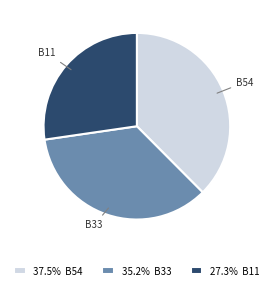

What is the ratio of the value at B33 to the value at B11?

1.3